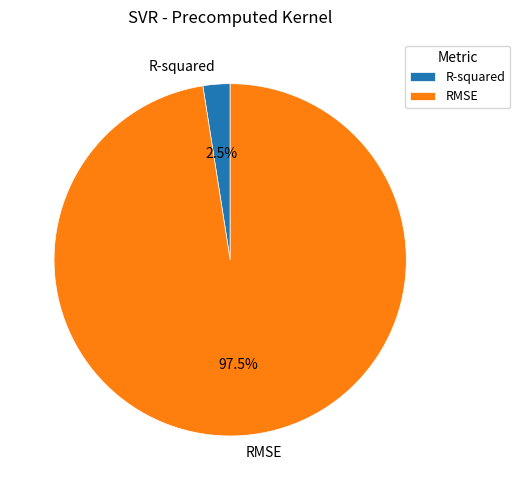

Between RMSE and R-squared, which is larger?

RMSE